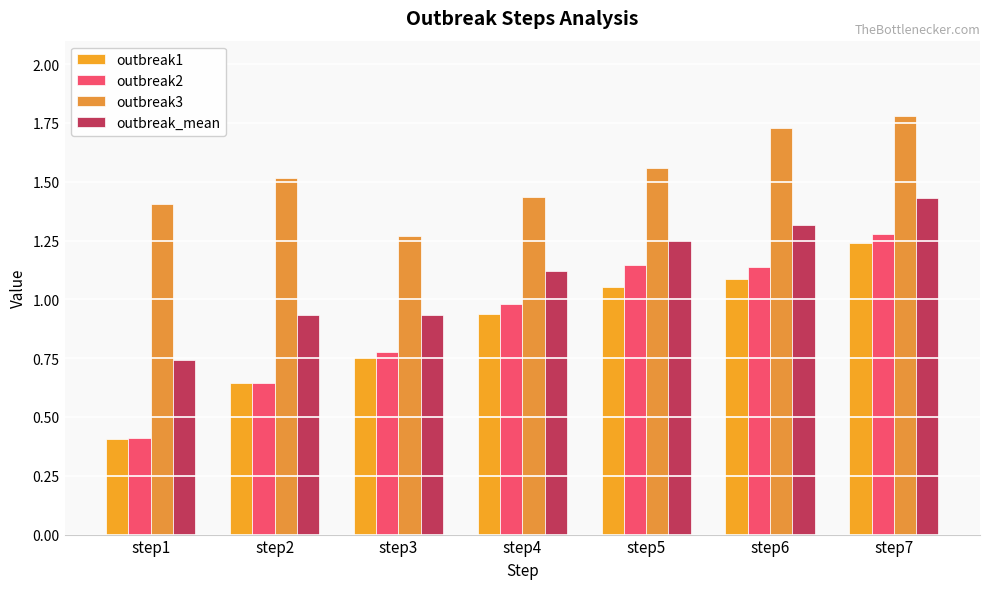

At which label is outbreak1 closest to 0?

step1